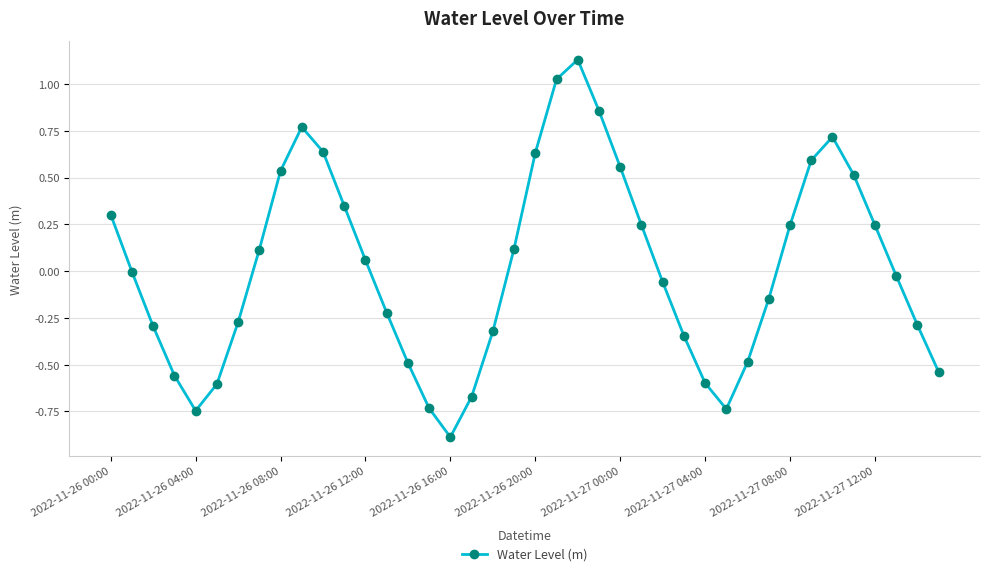

What is the smallest value displayed?

-0.9